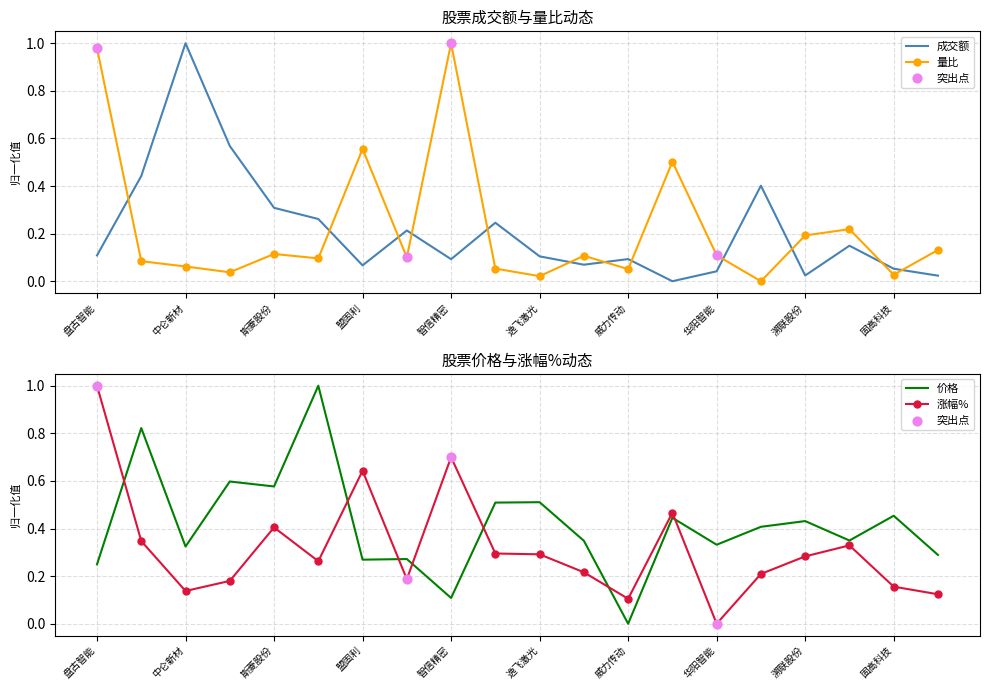

What are all the series names shown in the legend?

成交额, 量比, 价格, 涨幅%